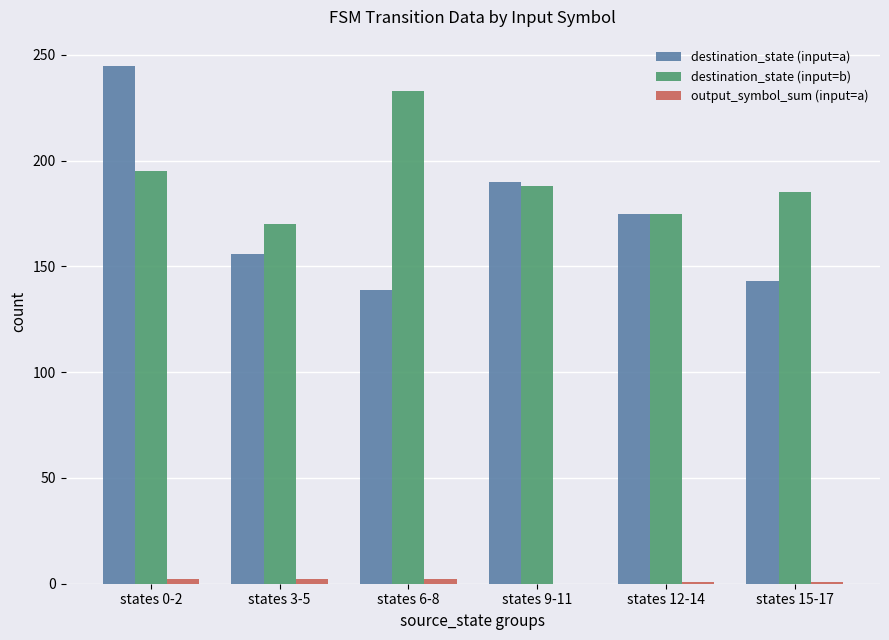

What is the sum of the destination_state (input=b) values at states 15-17 and states 3-5?

355